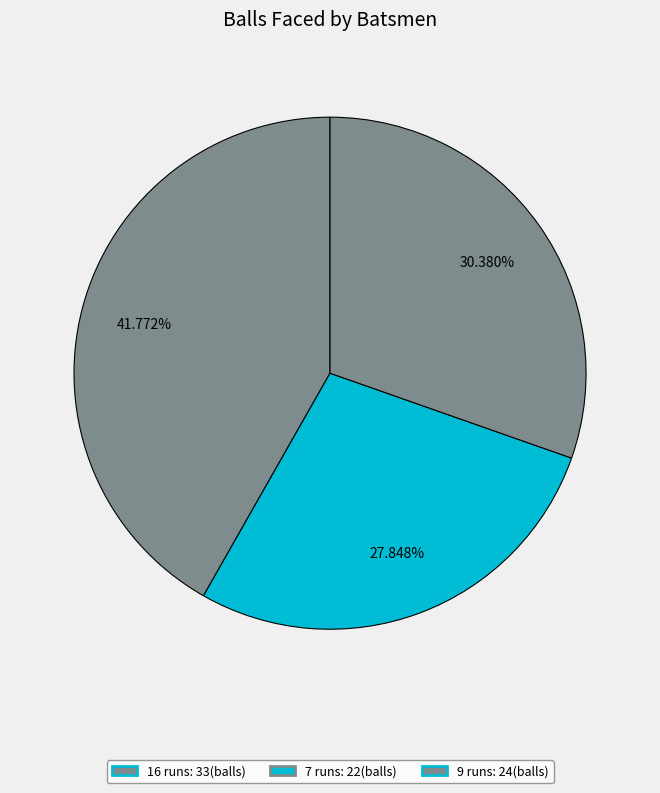

What is the smallest slice in the pie chart?

7 runs